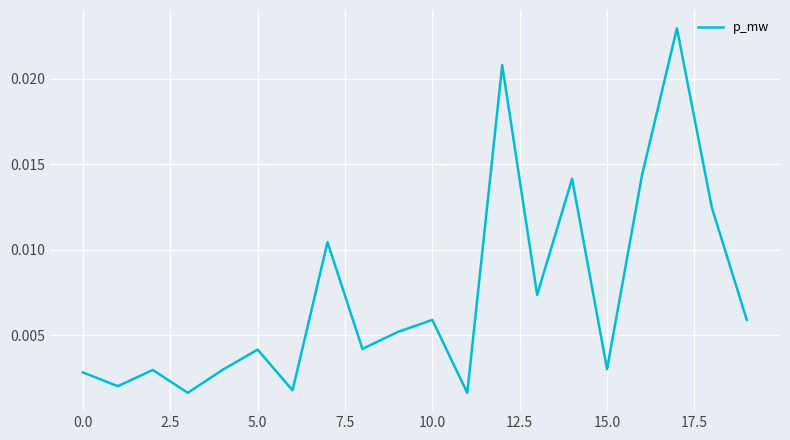

How many interior local peaks (higher than both neighbors) does the data have?

7